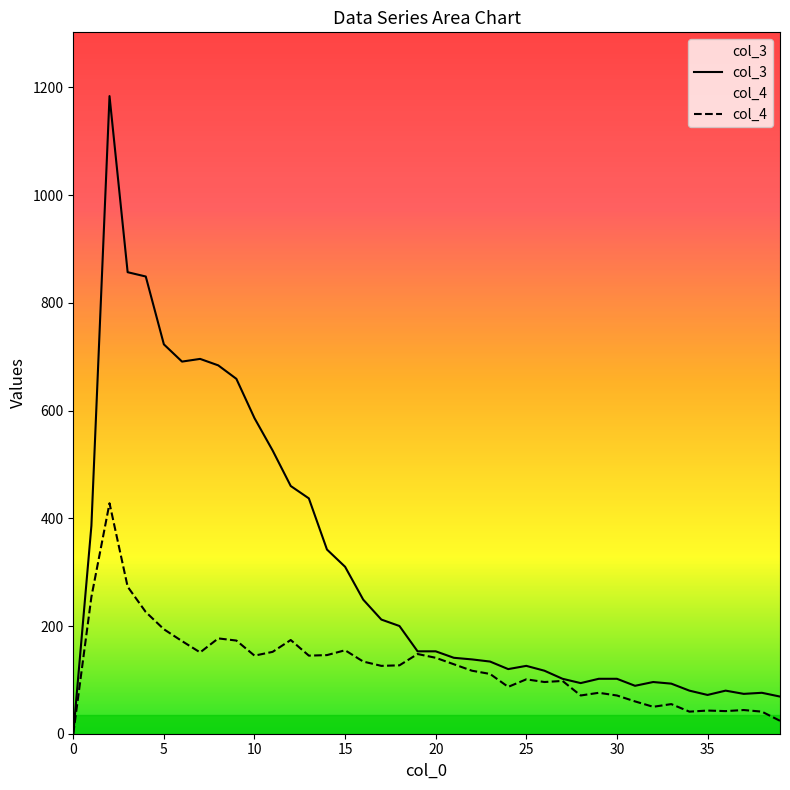

What is the spread (max minus min) of values at 22?

21